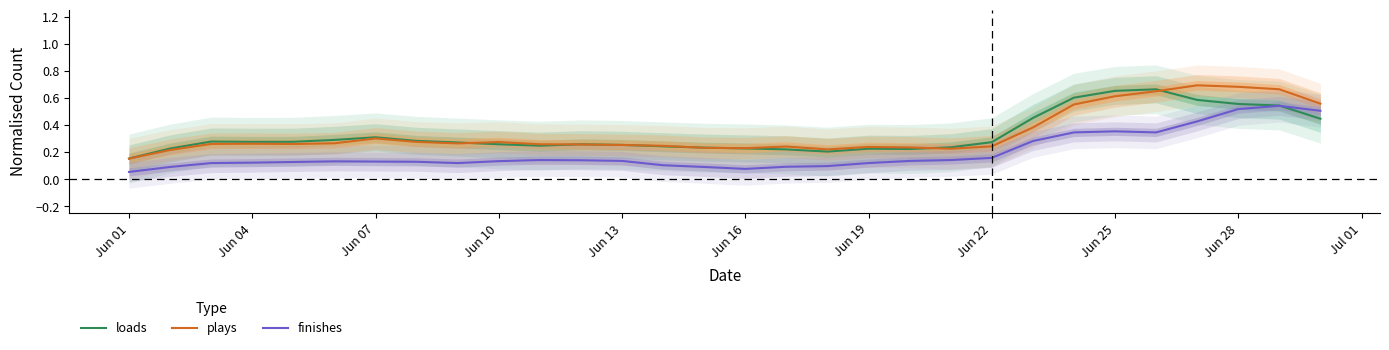

At which label is loads closest to 0?

Jun 01